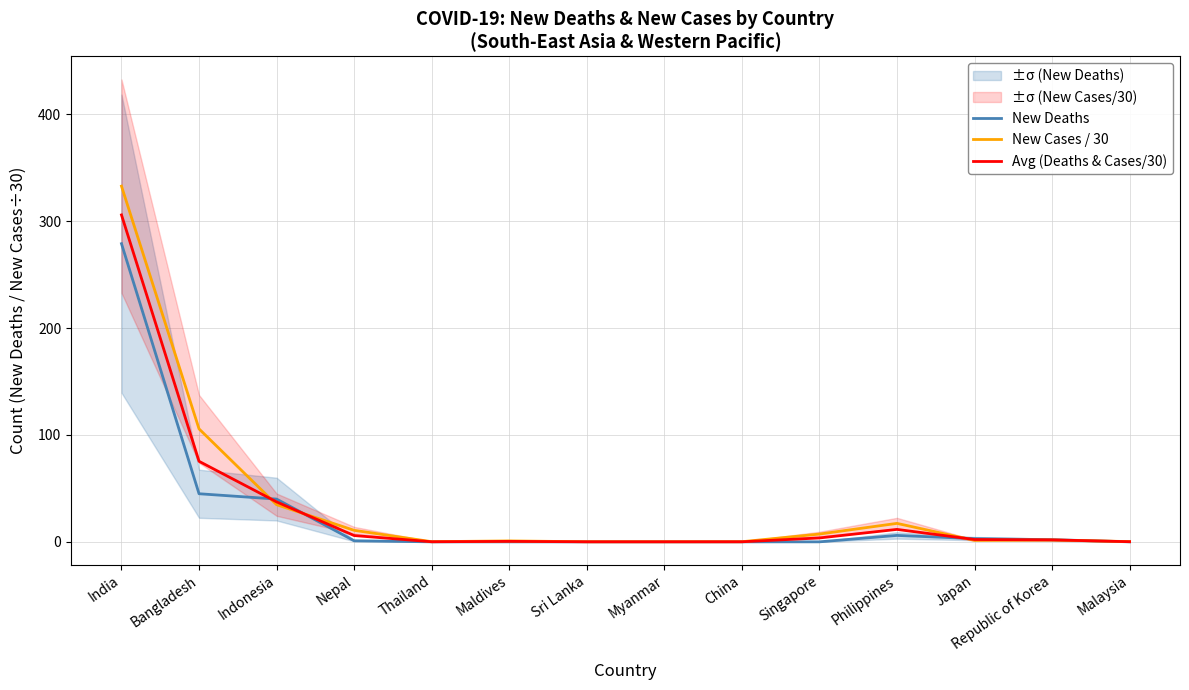

At which category is the sum across all series the highest?

India